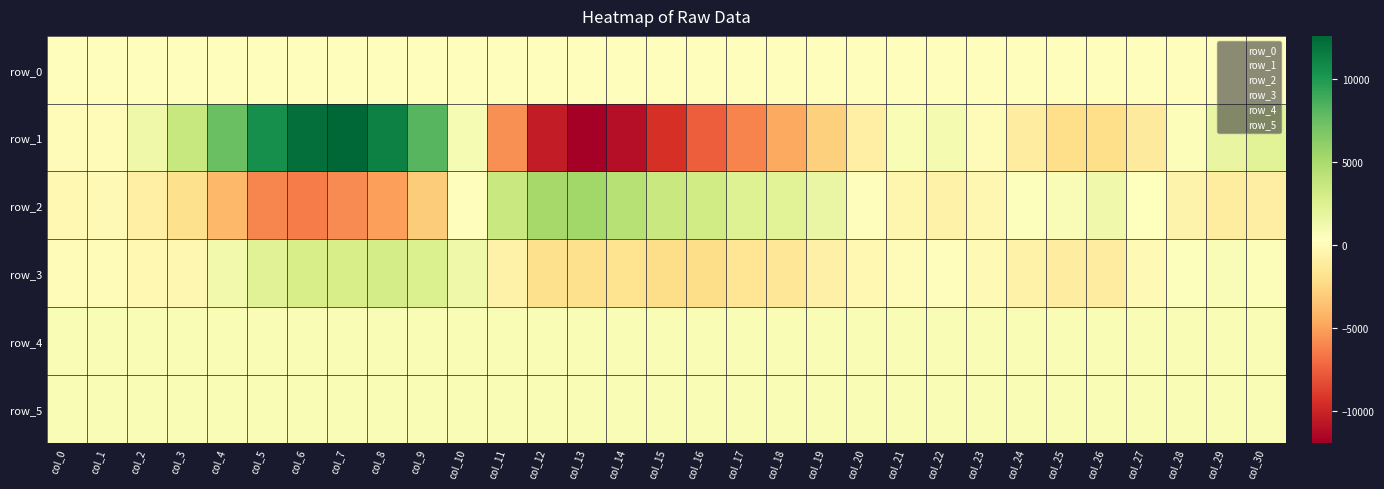

How many values in the row_4 series are below 811?

15